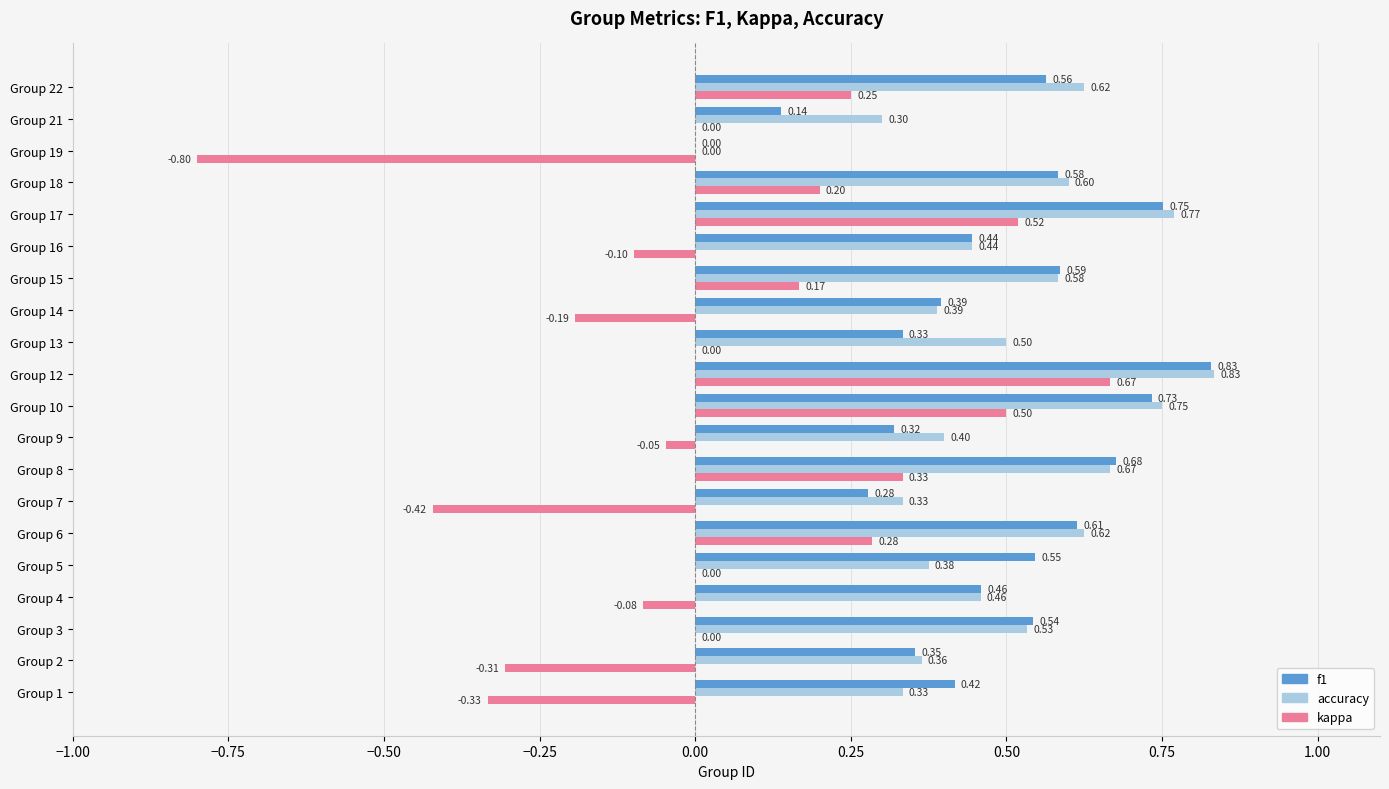

At which category is the sum across all series the highest?

Group 12